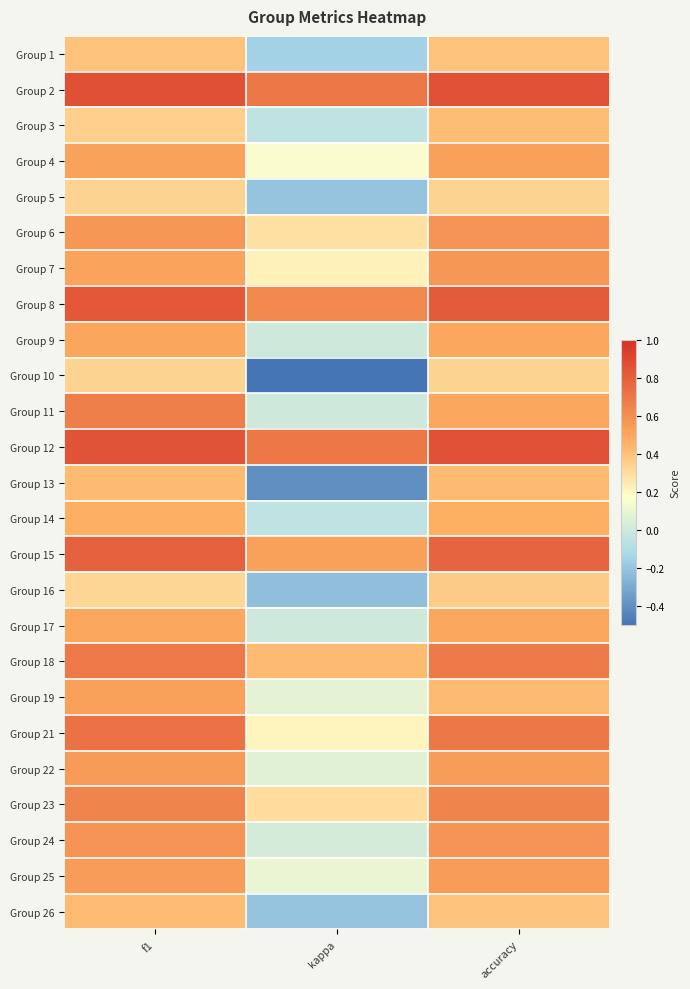

Which has a higher value, f1 or accuracy?

f1